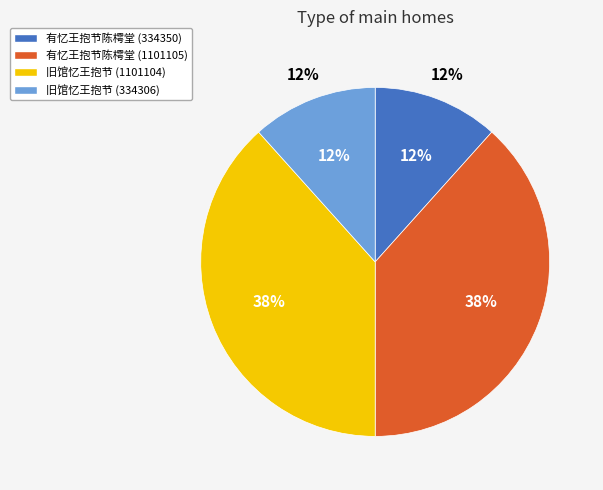

How many segments does this pie chart have?

4